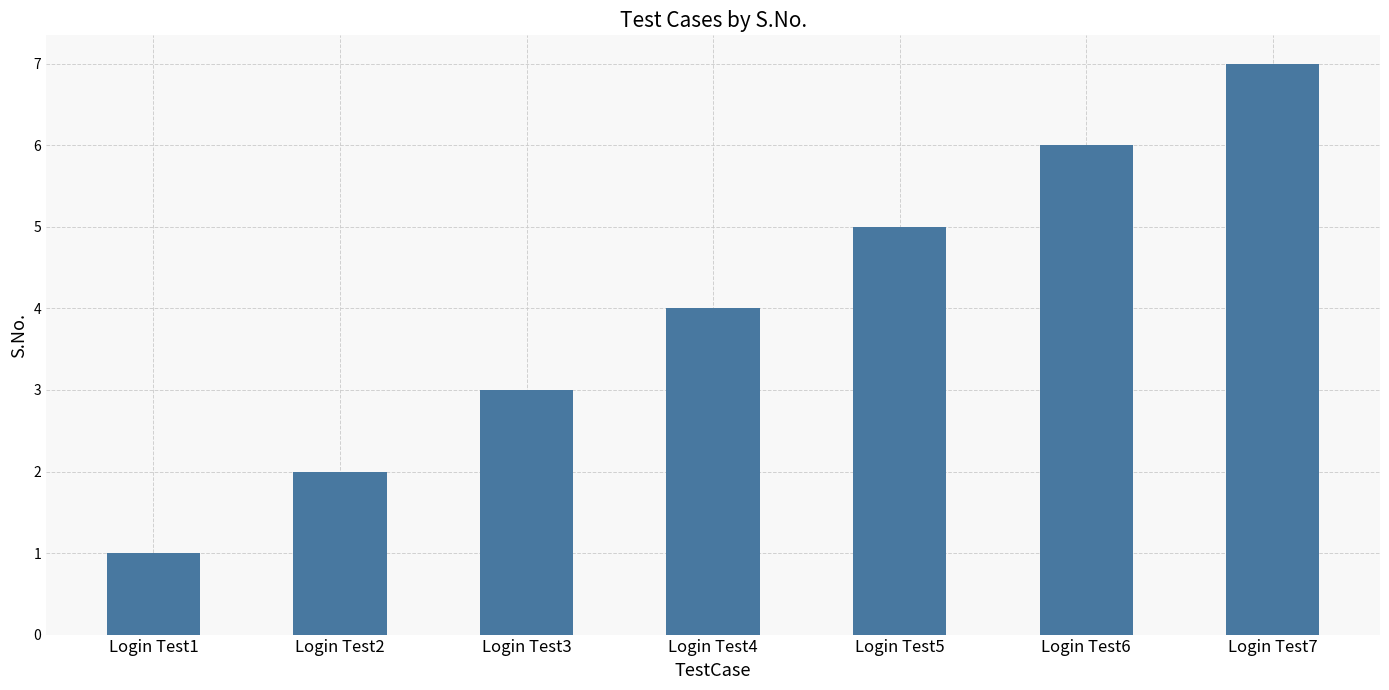

How many series are shown in this chart?

1